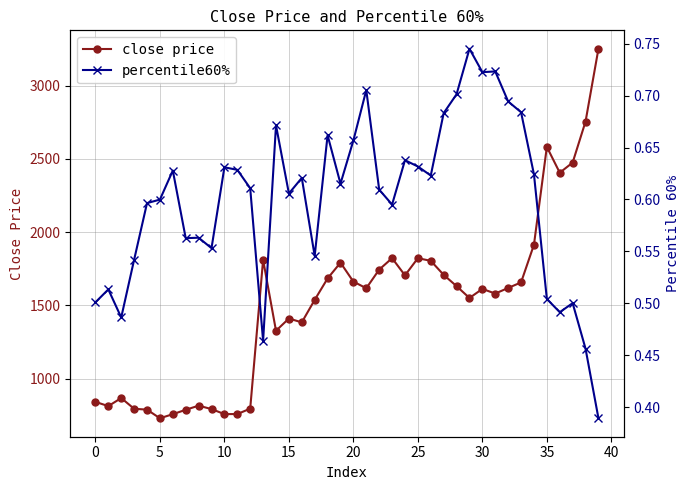

Rank the series by their maximum value, from lowest to highest.

percentile60%, close price